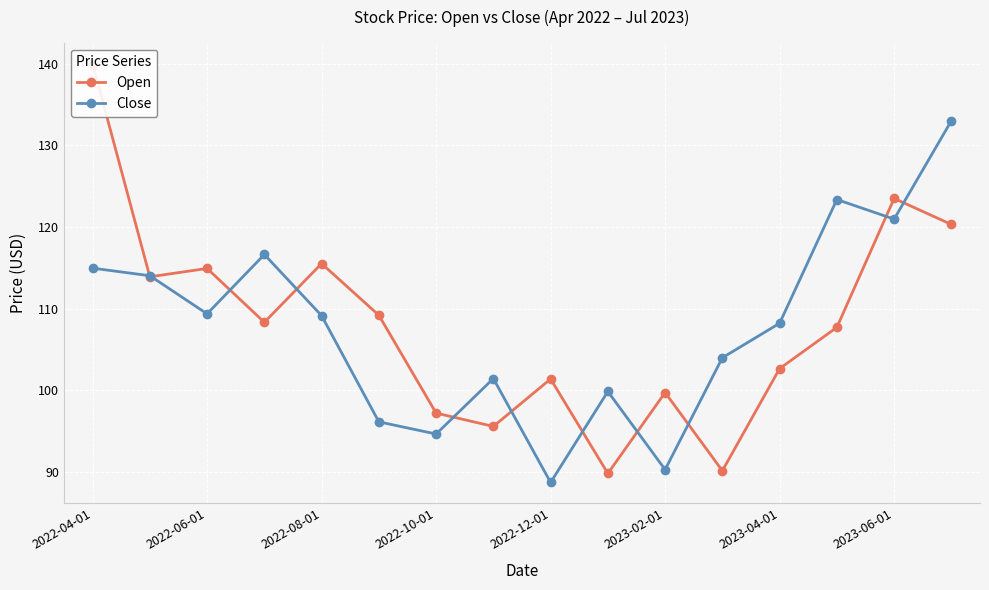

At which category does Close reach its first local valley?

2022-06-01